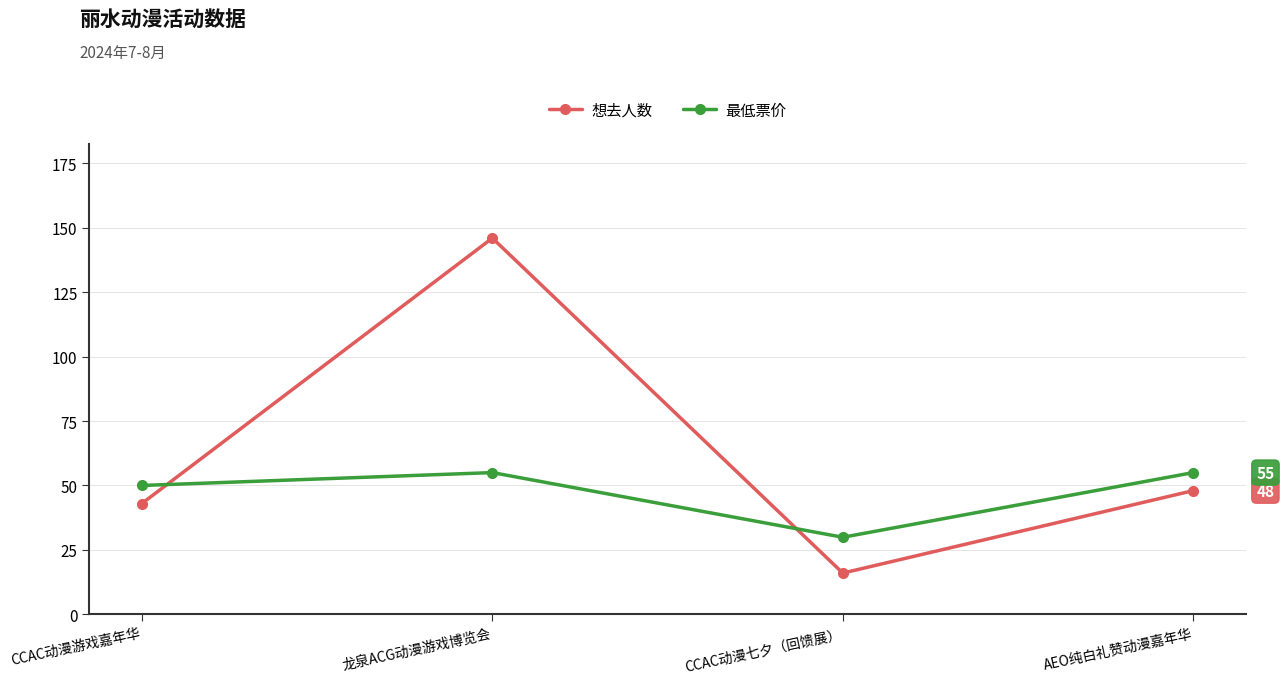

Rank the series by their maximum value, from highest to lowest.

想去人数, 最低票价